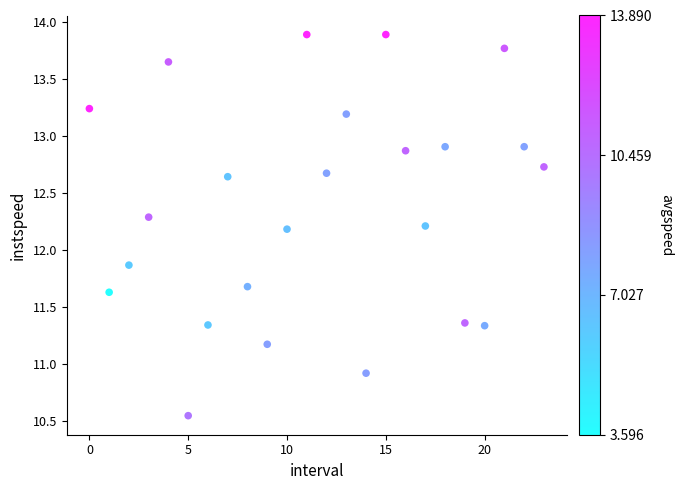

What Y value in the scatter plot is closest to 12?

11.9